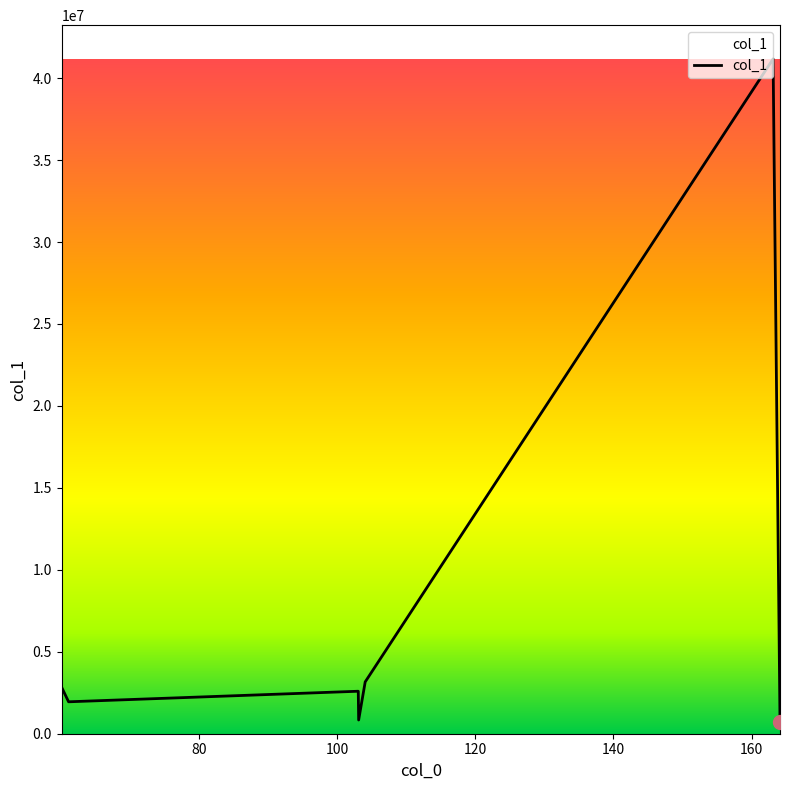

What is the difference between the second highest and minimum values?

2421003.2